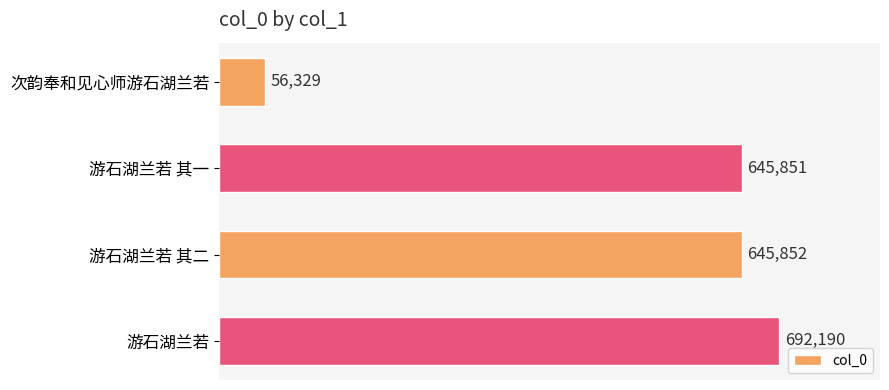

What is the ratio of the value at 游石湖兰若 其二 to the value at 次韵奉和见心师游石湖兰若?

11.5